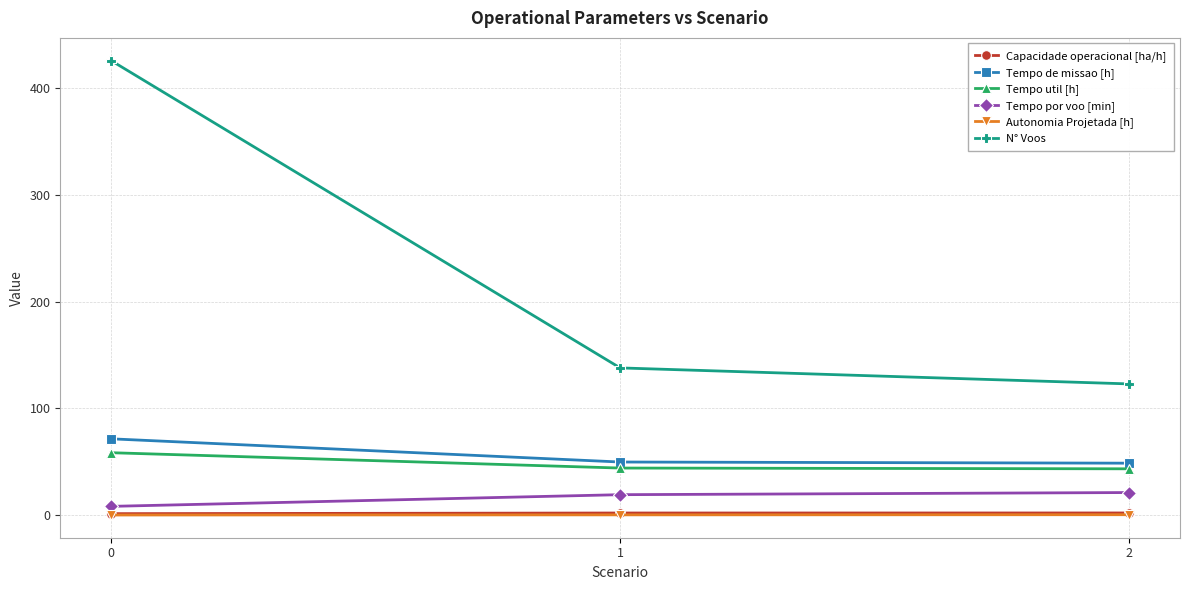

What is the maximum value shown in the chart?

426.0